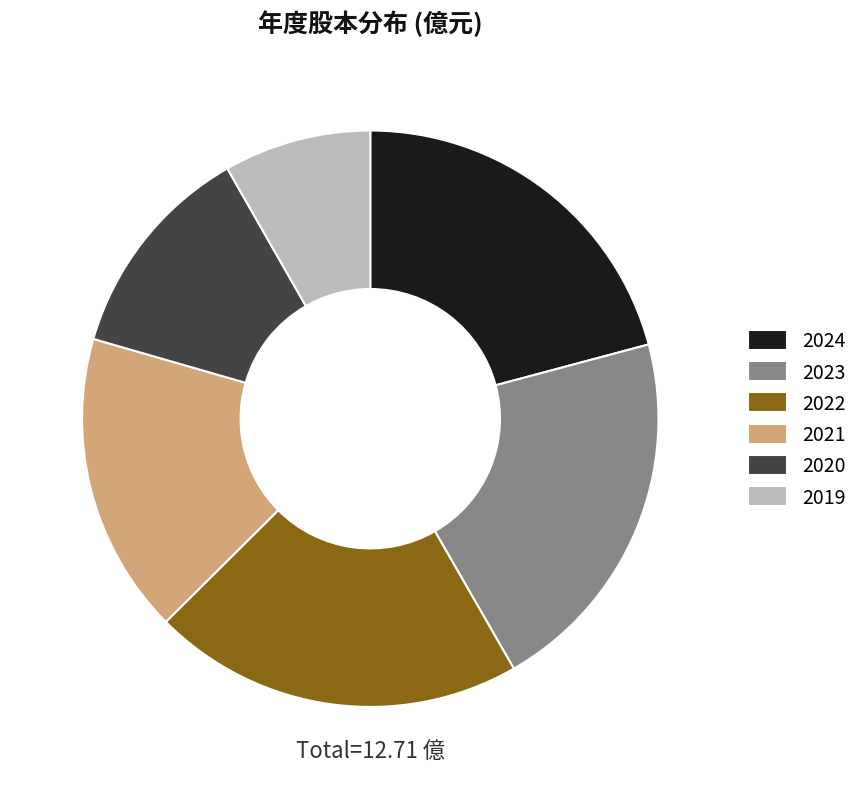

How many segments does this pie chart have?

6